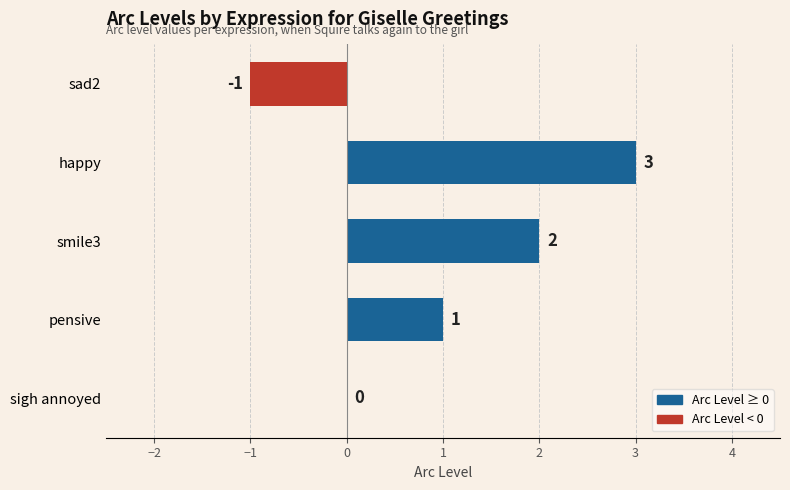

Where is the data nearest to the value 1?

pensive